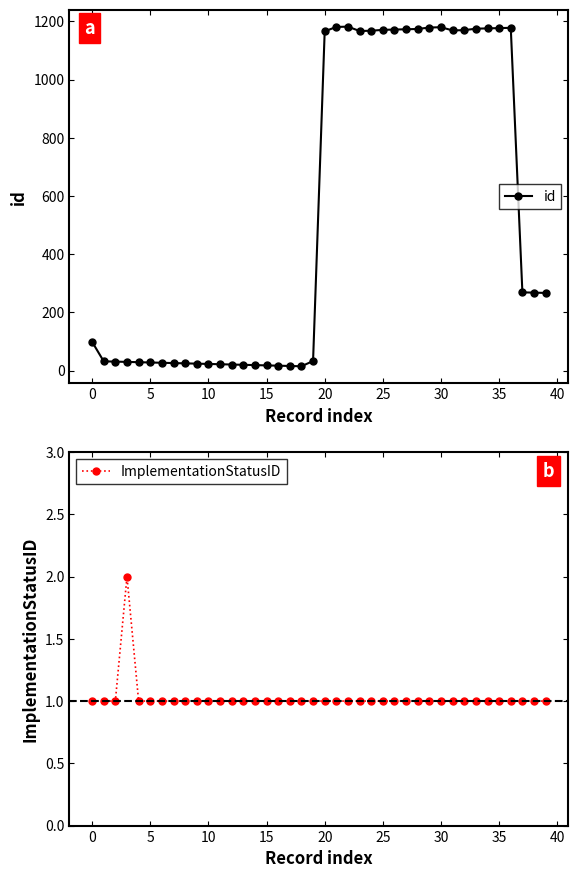

What is the maximum value for id?

1182